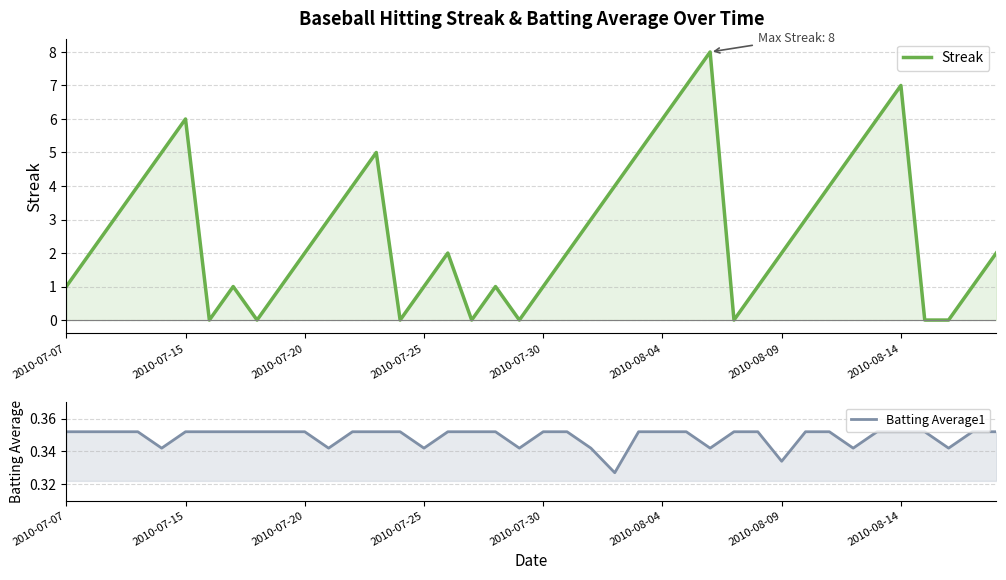

Count the Batting Average1 values in the range 0 to 1.

40